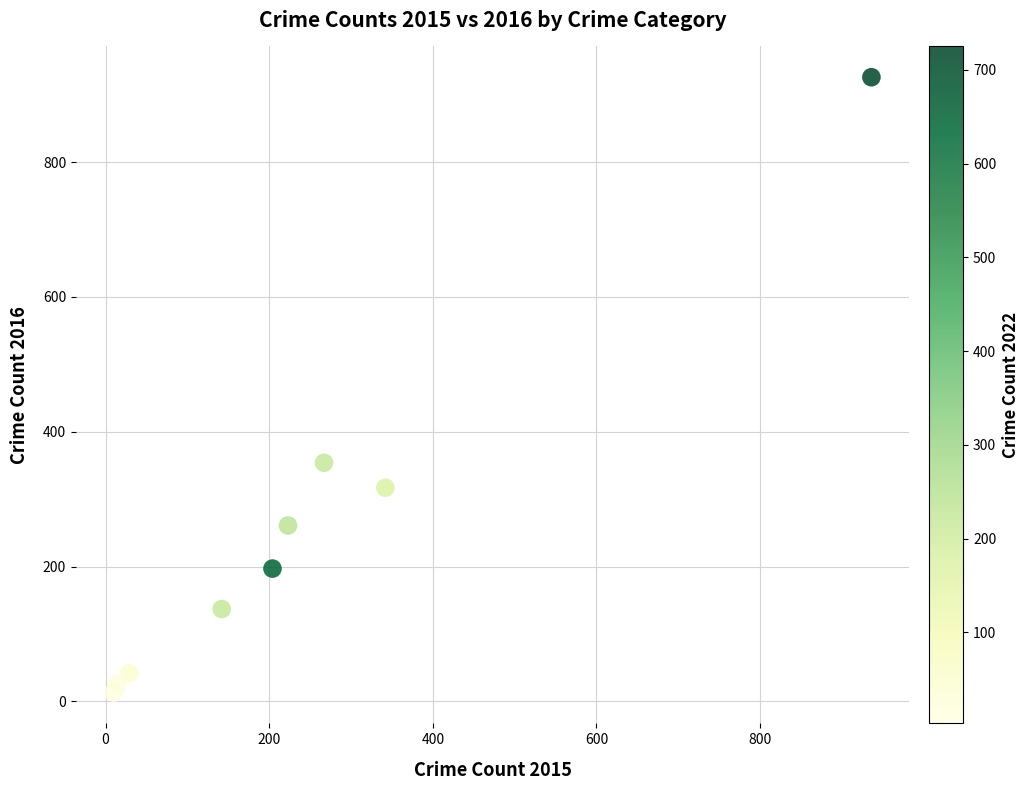

What Y value in the scatter plot is closest to 469?

354